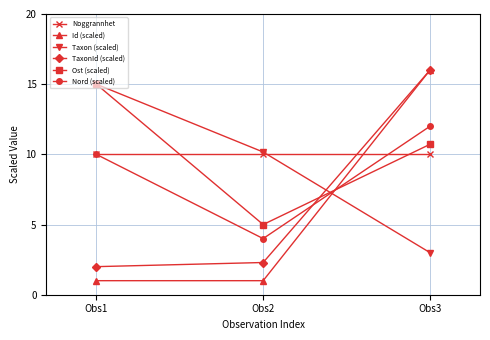

At Obs2, list the series in order from smallest to largest.

Id (scaled), TaxonId (scaled), Nord (scaled), Ost (scaled), Noggrannhet, Taxon (scaled)